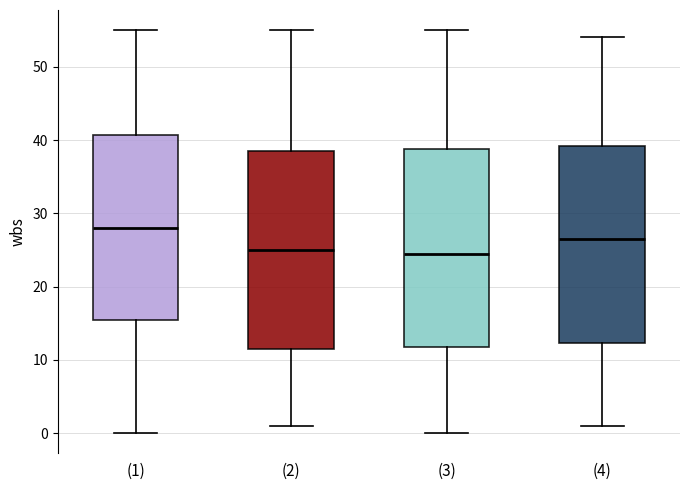

Where does the lower whisker of the box for (2) end on the y-axis? The values are not printed on the chart, so give them approximately, as read against the axis.

1